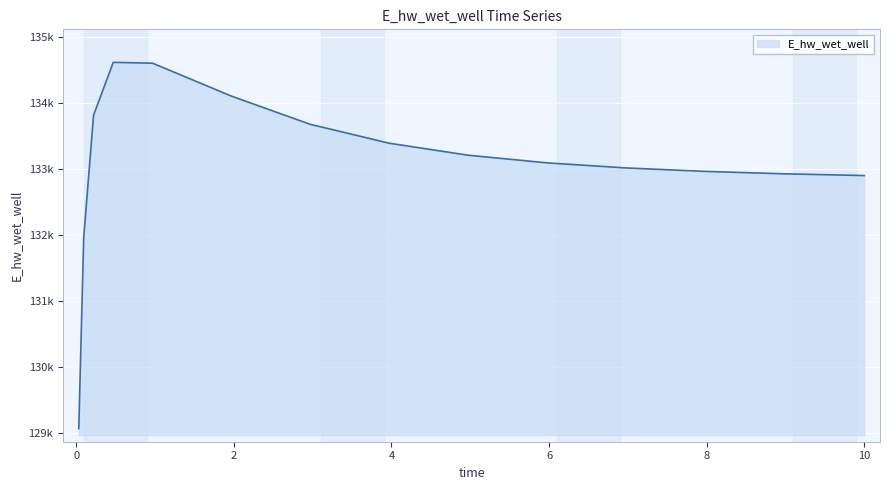

What is the difference between the second highest and minimum values?

5533.1